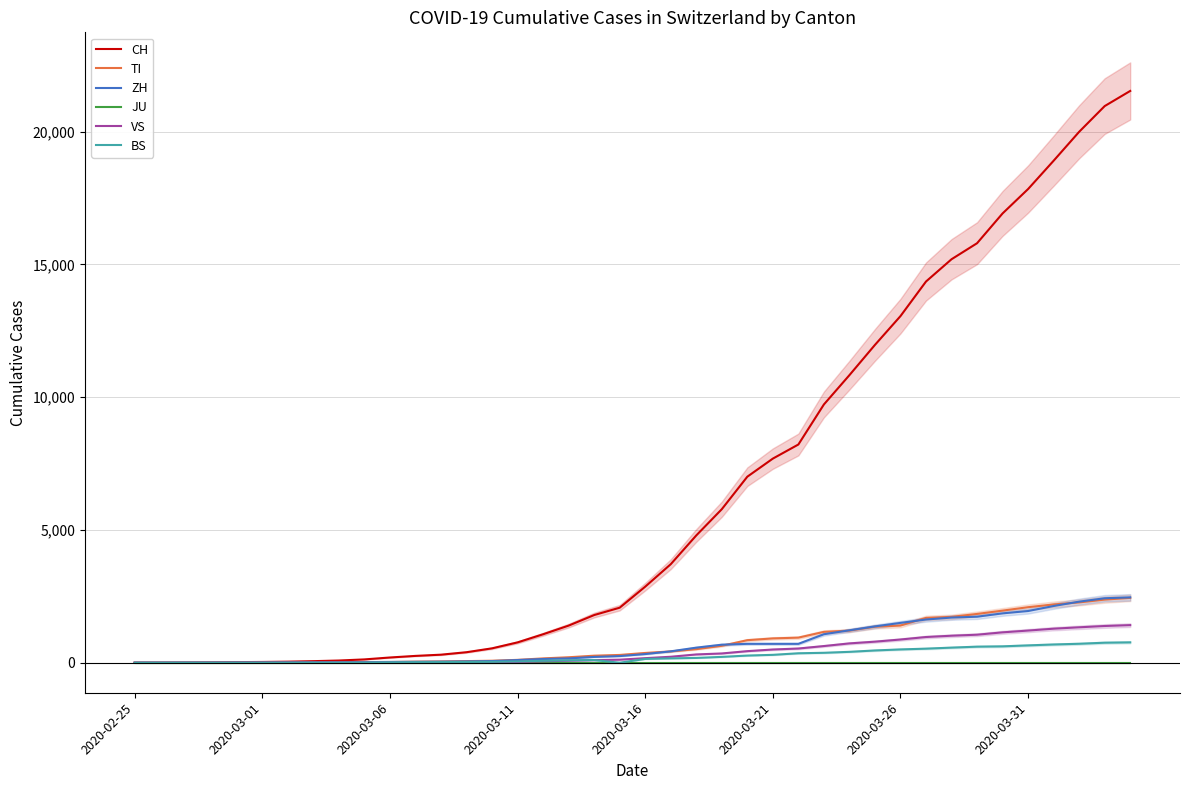

What is the difference between the maximum and minimum values in the TI series?

2442